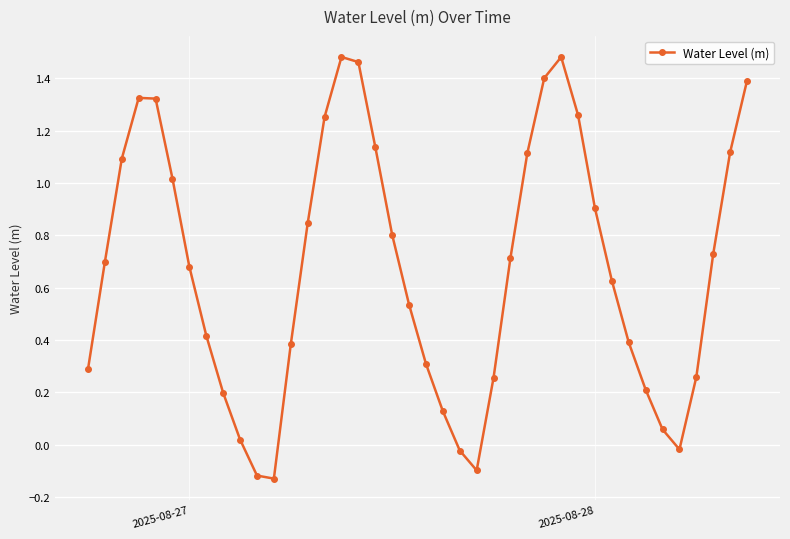

True or false: there are more than 2 points higher than both neighbors.

True